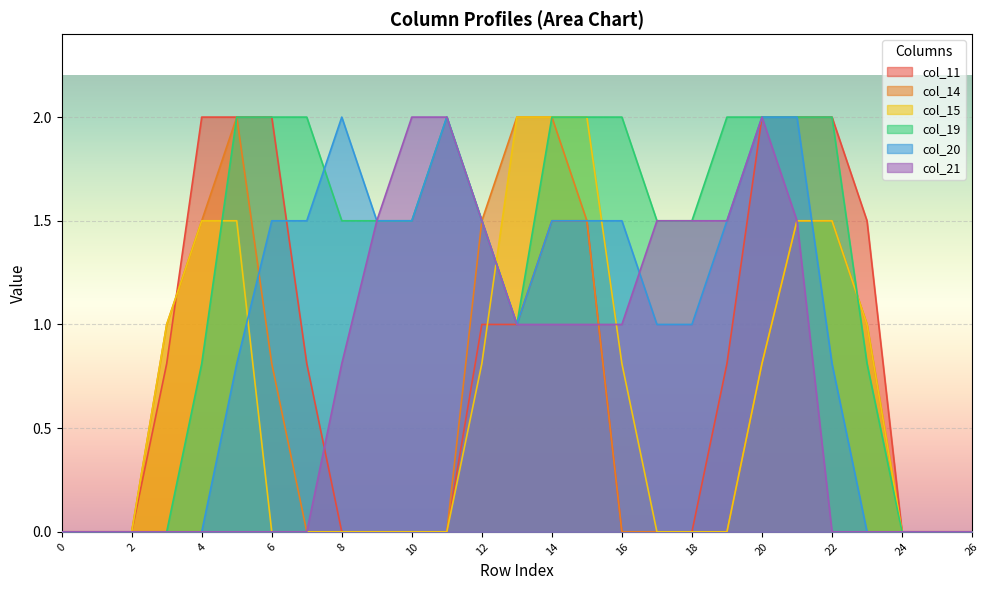

Does the chart display data point markers on the line(s)?

No